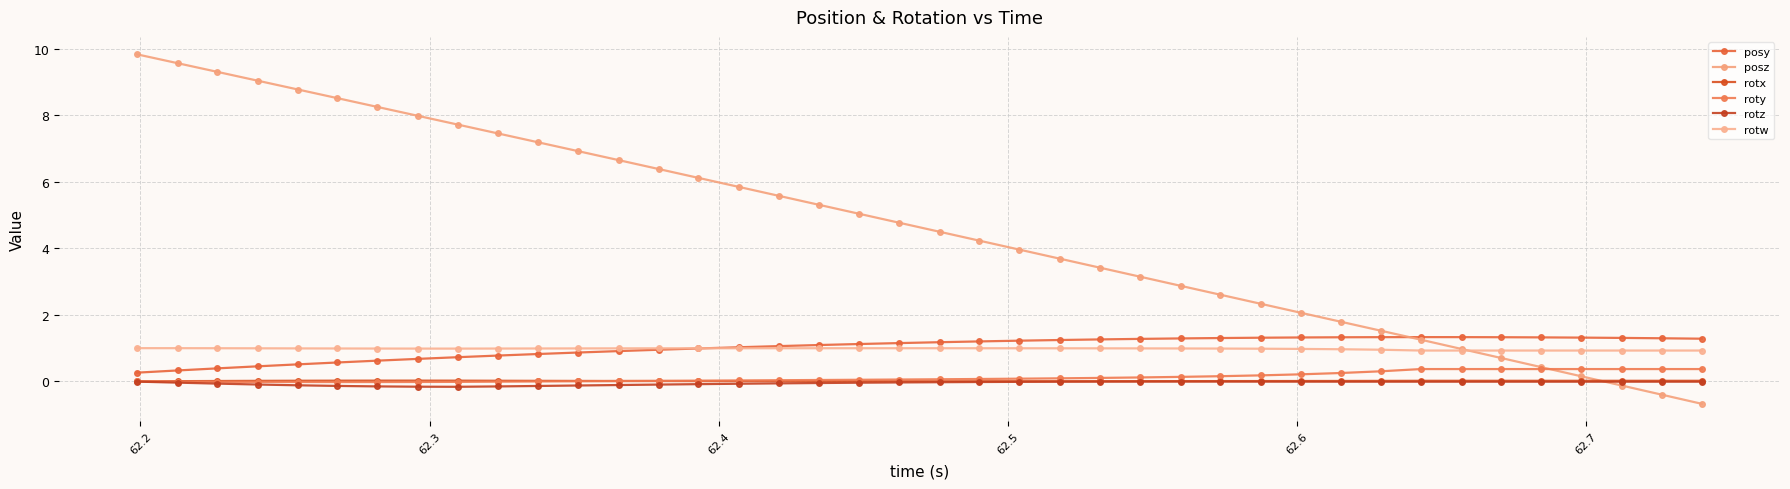

What is the highest value of the roty series?

0.4